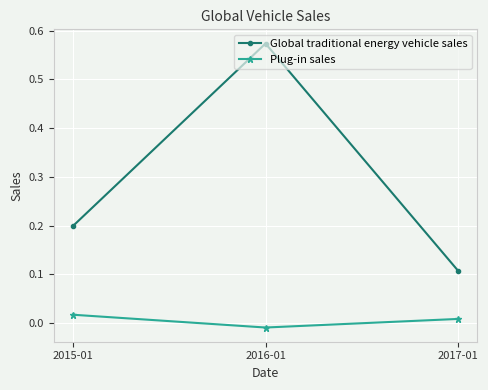

What position from the left is 2016-01?

2